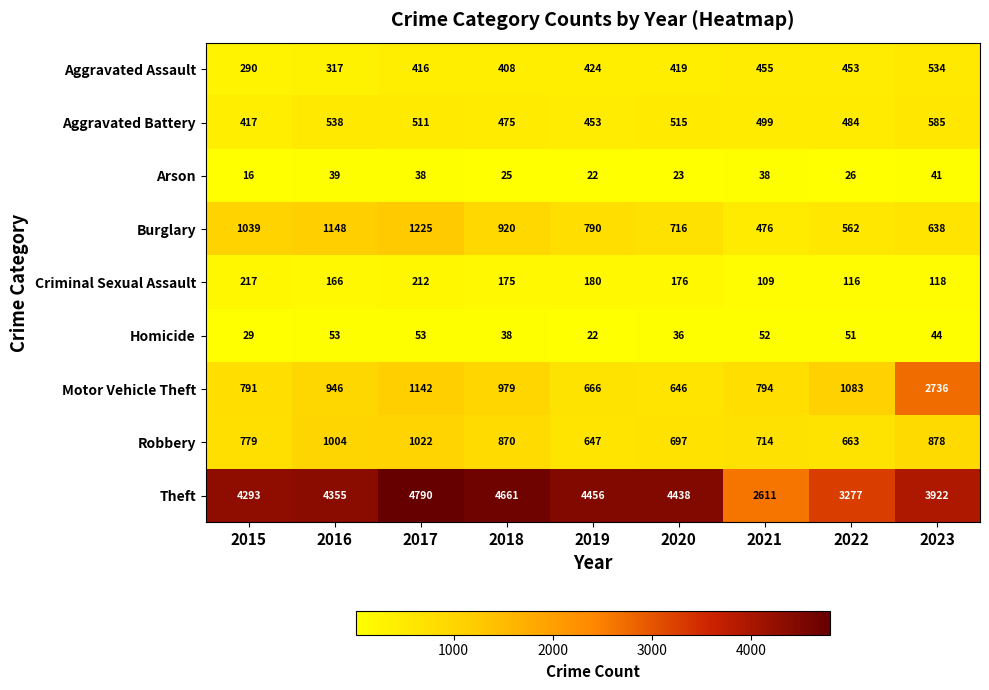

The Robbery series shows 663 at 2022. True or false?

True